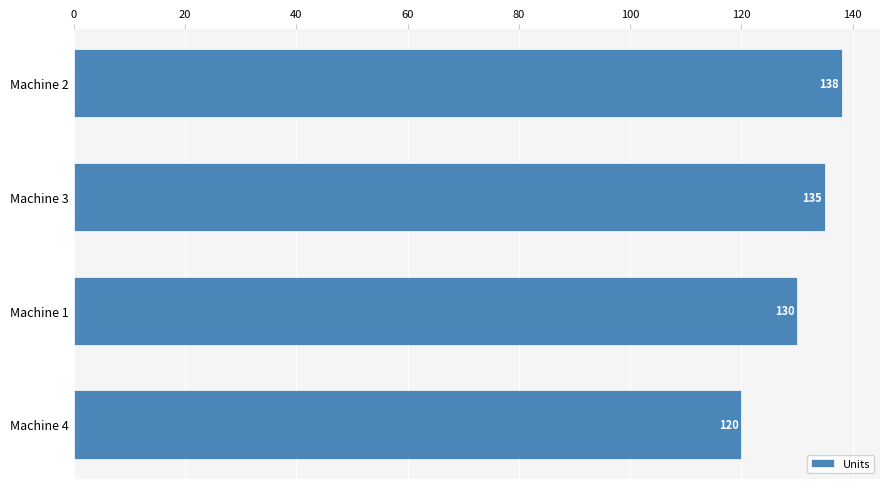

Count the number of data series in this chart.

1